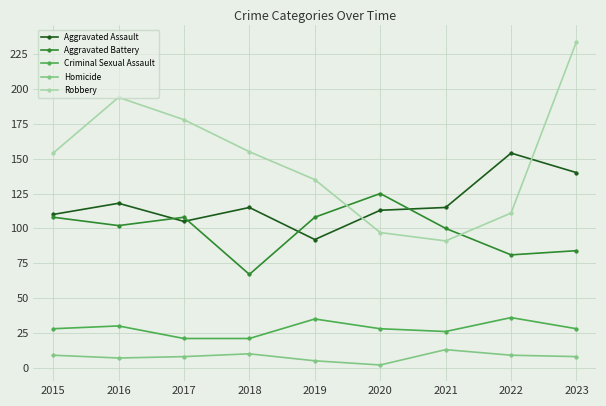

True or false: Criminal Sexual Assault and Aggravated Assault cross at least once.

False